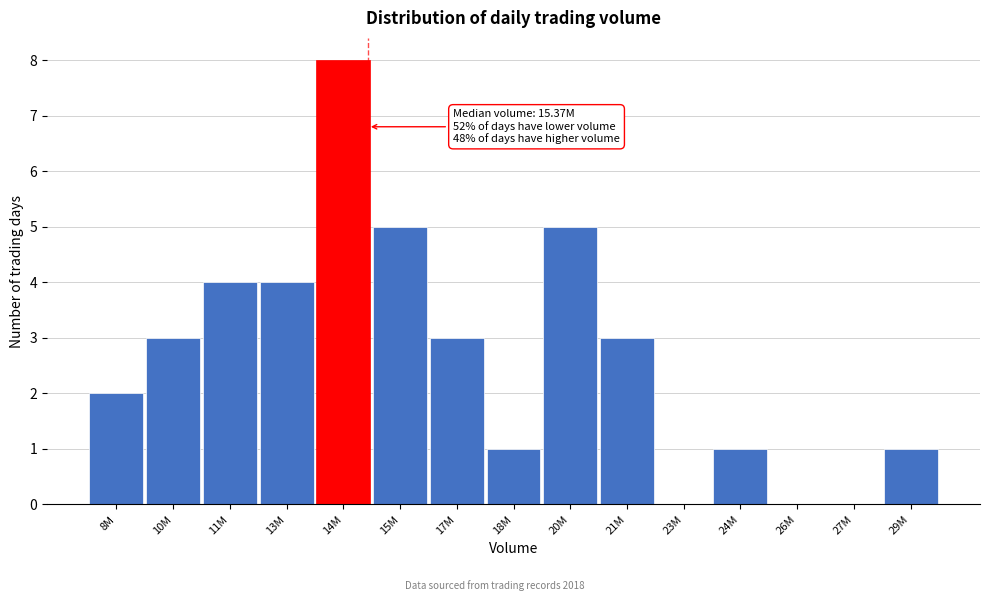

Reading right to left, what are all the values shown in this chart?

29M=1	27M=0	26M=0	24M=1	23M=0	21M=3	20M=5	18M=1	17M=3	15M=5	14M=8	13M=4	11M=4	10M=3	8M=2